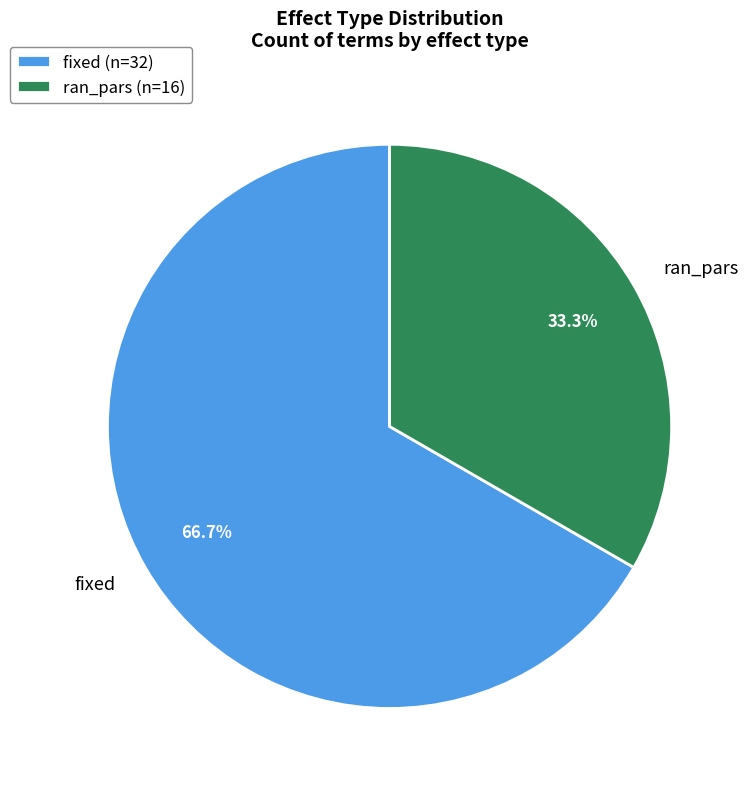

To the nearest percent, what portion does ran_pars represent?

33%